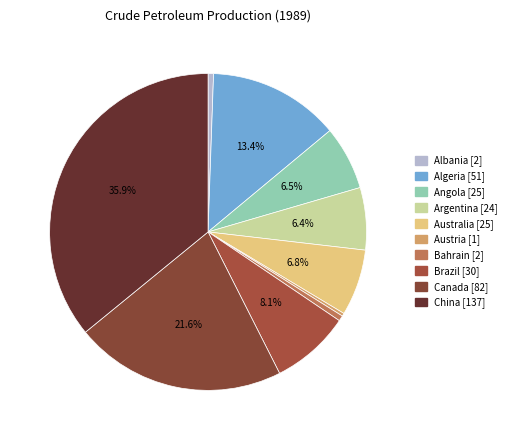

How many slices are in this pie chart?

10